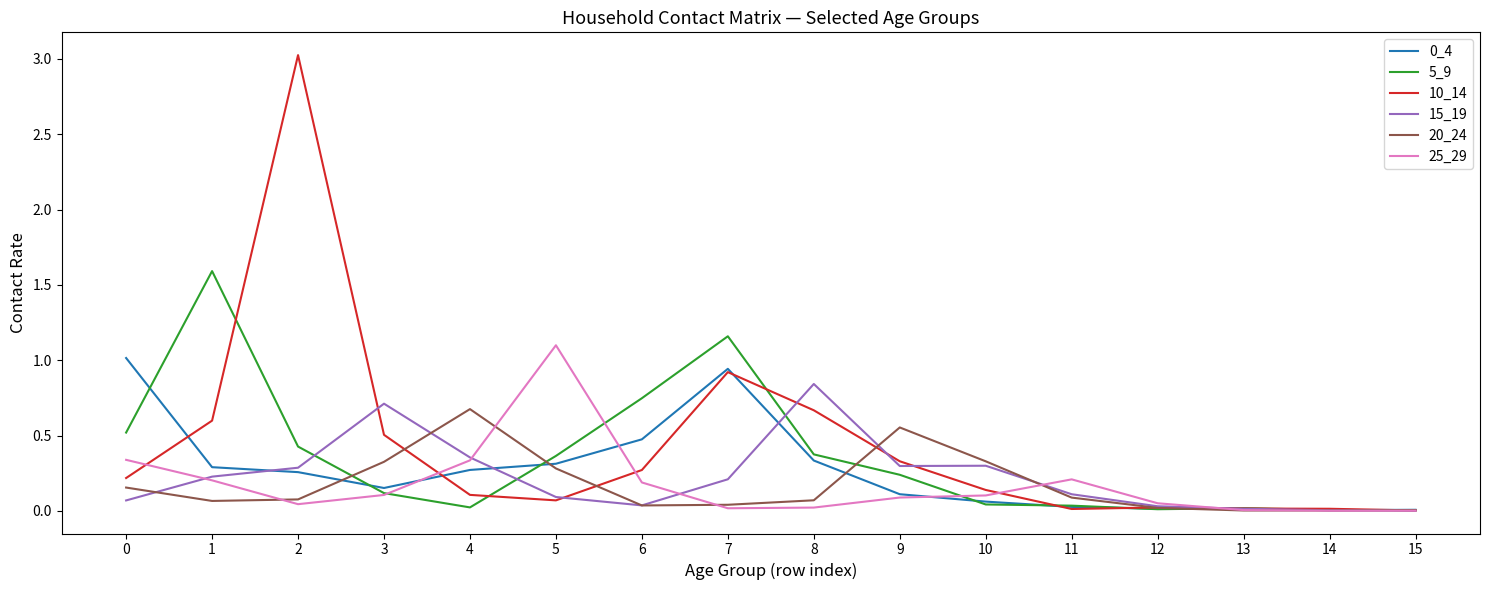

Does the chart display data point markers on the line(s)?

No